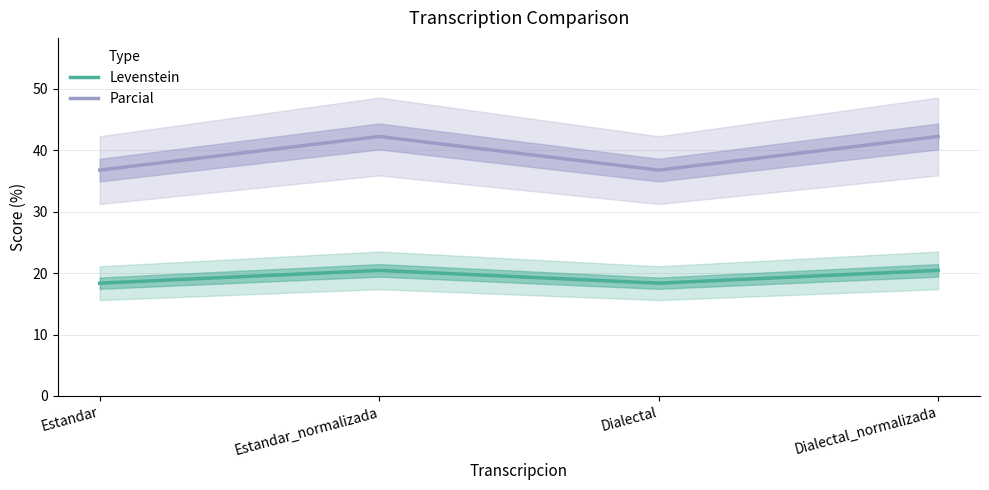

What is the spread (max minus min) of values at Estandar_normalizada?

21.8